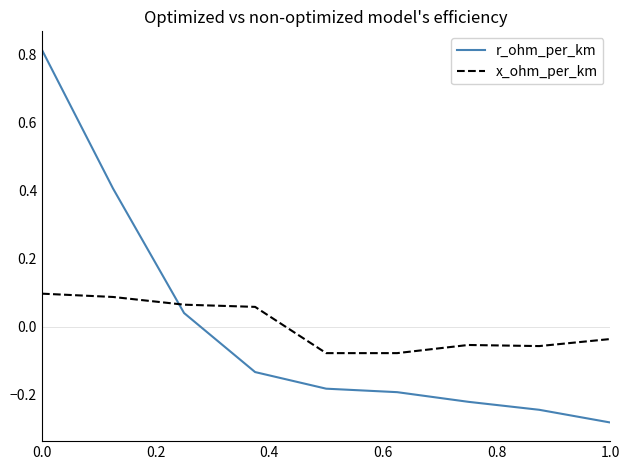

Rank the series by their maximum value, from lowest to highest.

x_ohm_per_km, r_ohm_per_km